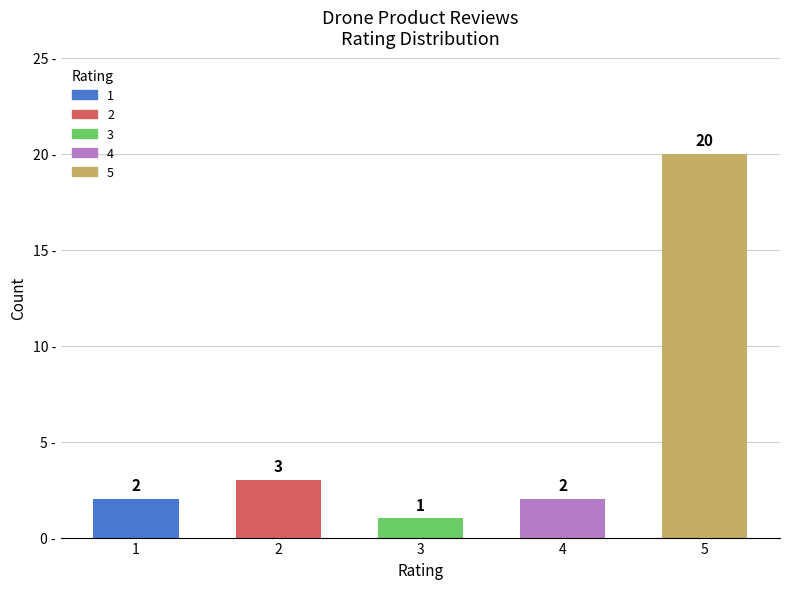

What is the ratio of the value at 1 to the value at 3?

2.0